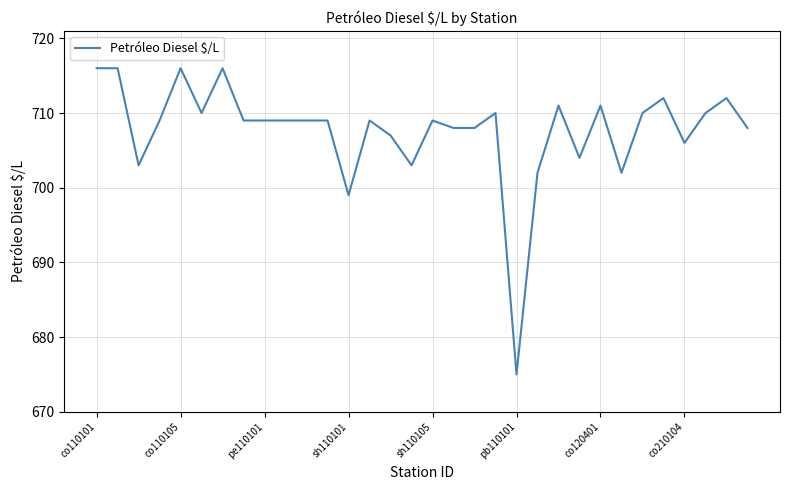

What is the smallest value displayed?

675